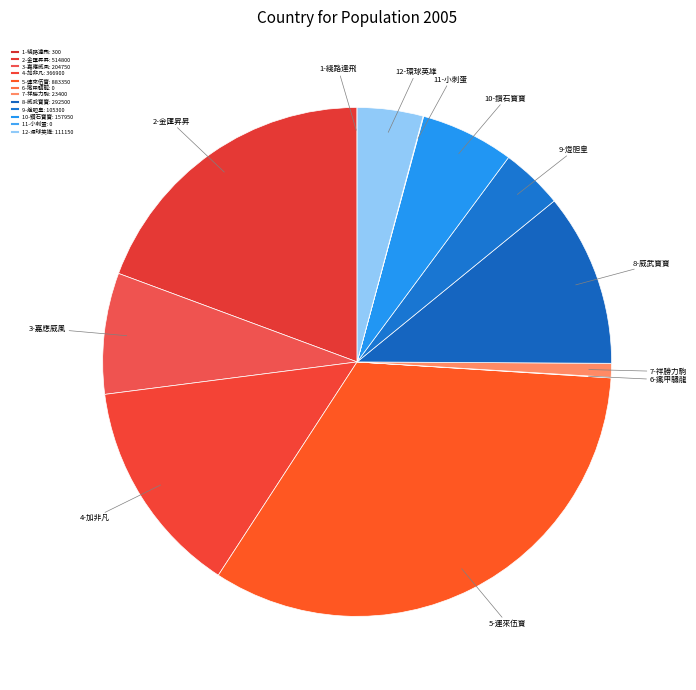

Is there a majority slice in this chart?

No